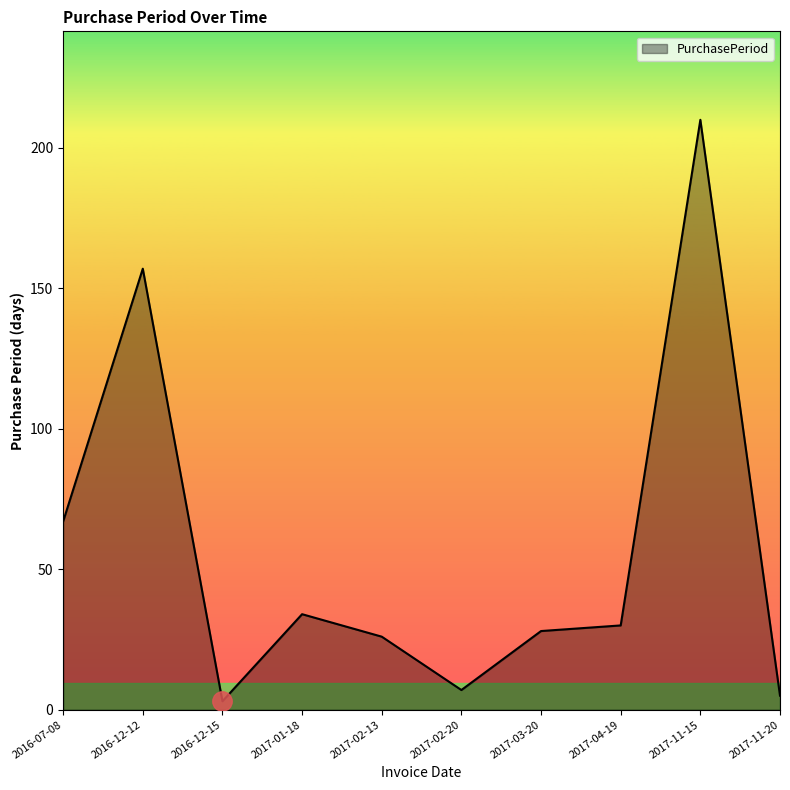

Which category has the highest value across all series?

2017-11-15